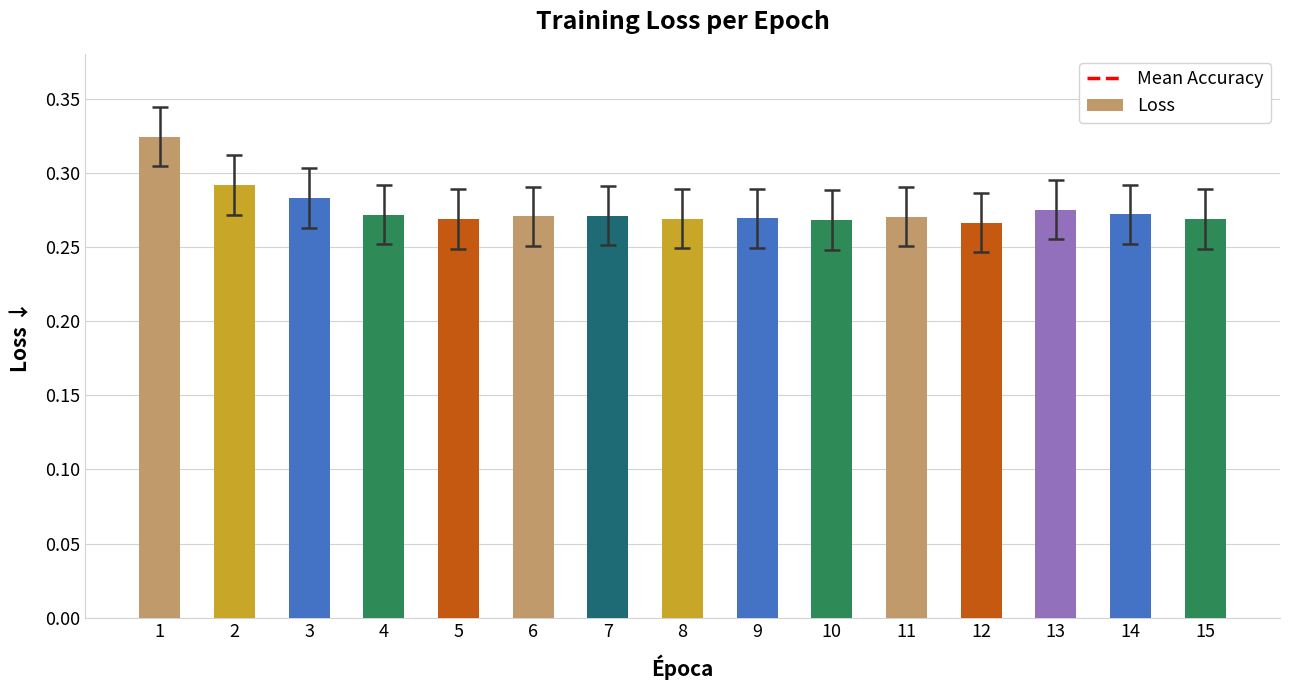

Is it true that the value at 15 is 0.1?

False